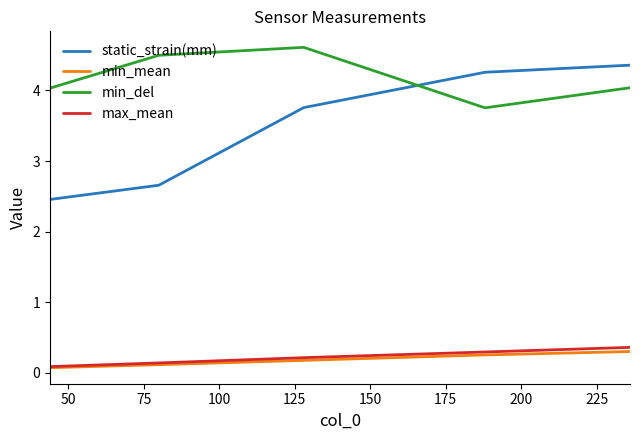

What is the minimum value shown in the chart?

0.1